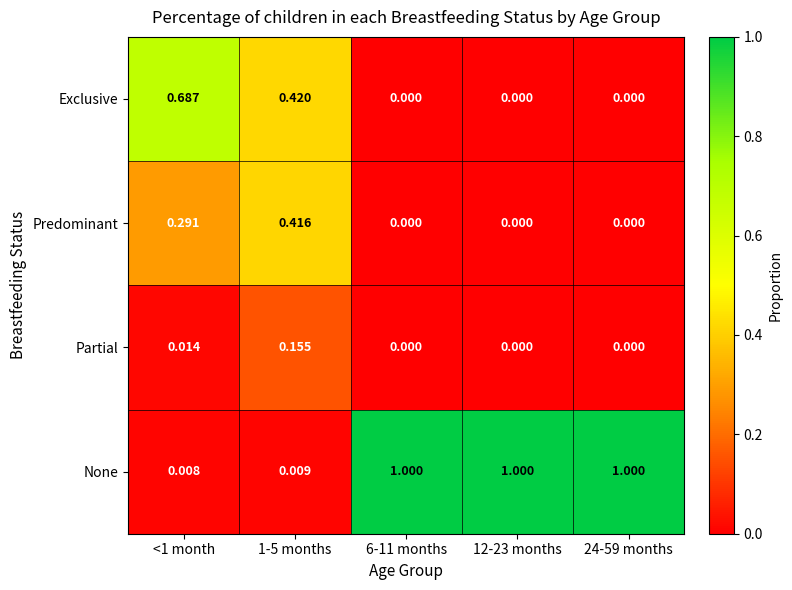

Rank the series by their maximum value, from lowest to highest.

Partial, Predominant, Exclusive, None